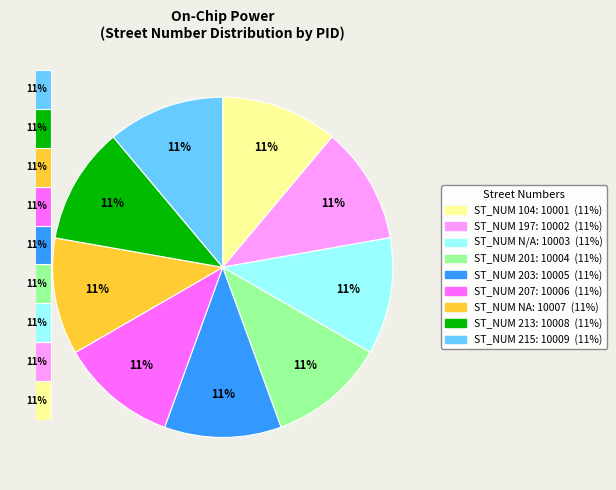

Is it true that 215 is 23% of the pie?

False